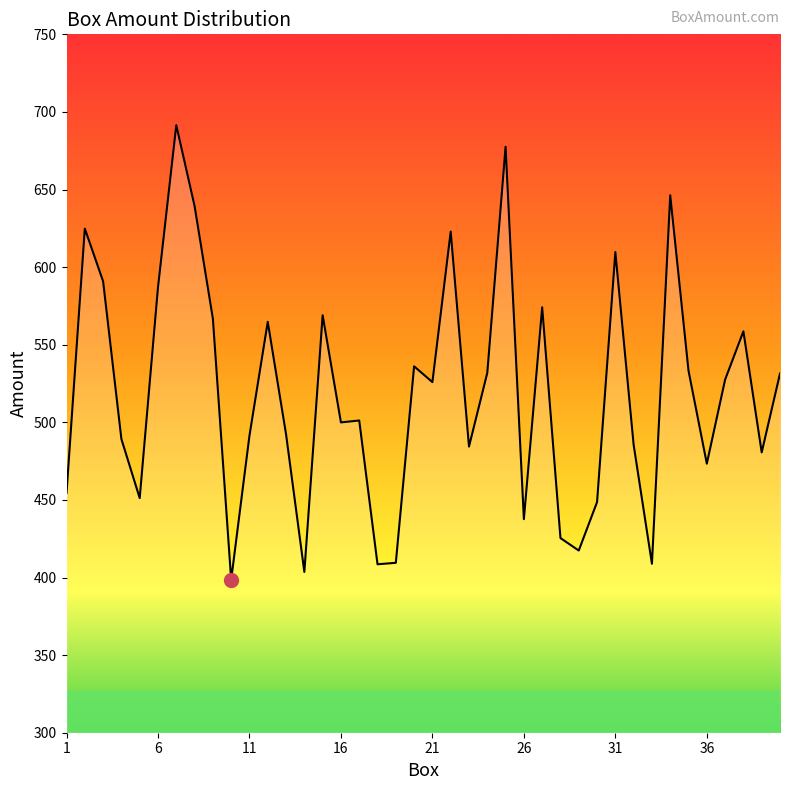

What is the maximum value shown in the chart?

691.5